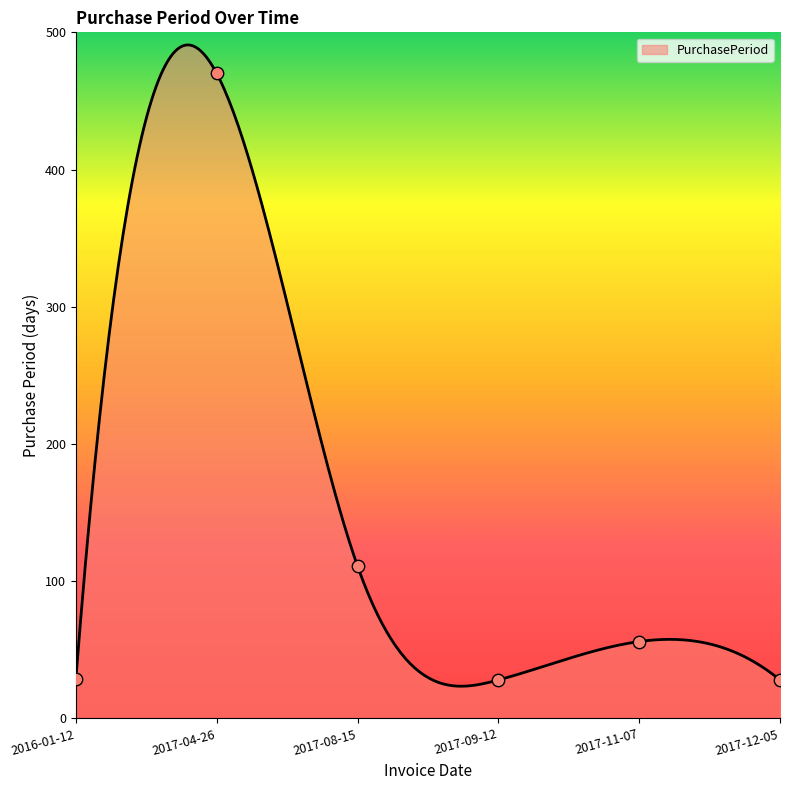

Which has a higher value, 2017-09-12 or 2017-11-07?

2017-11-07